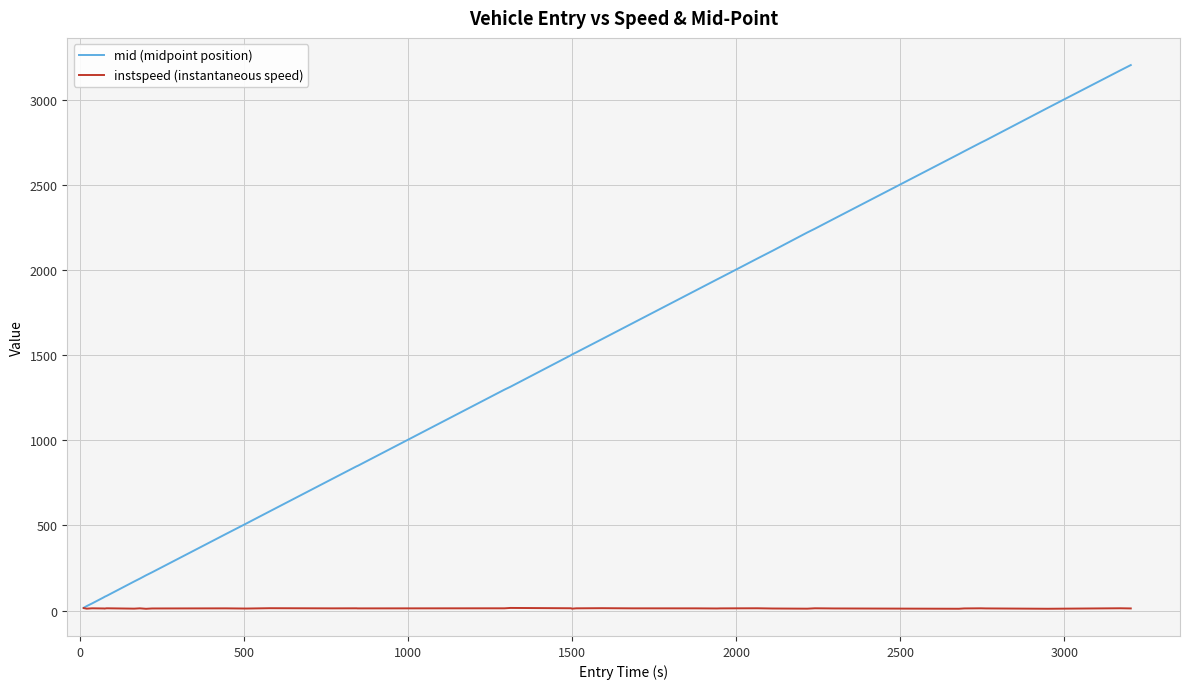

What is the greatest value displayed?

3206.5